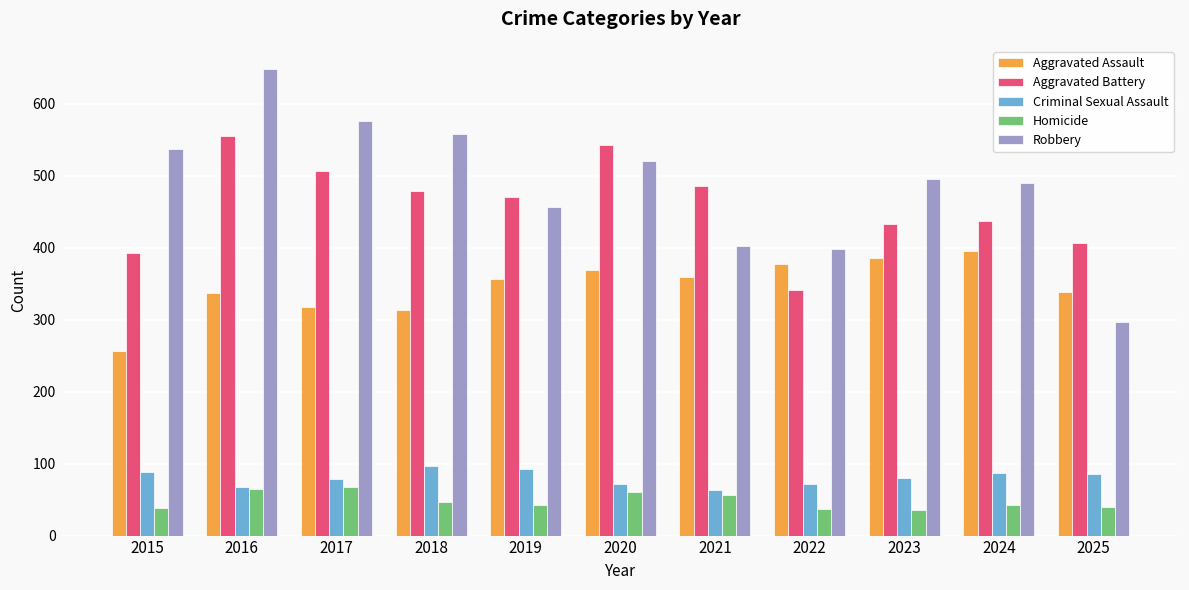

How many values in the Criminal Sexual Assault series are below 80?

5